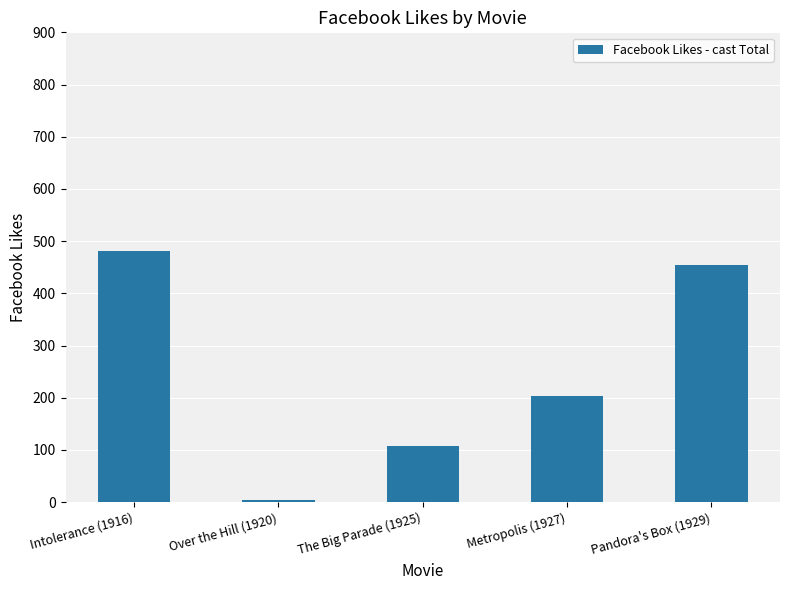

What is the average value?

250